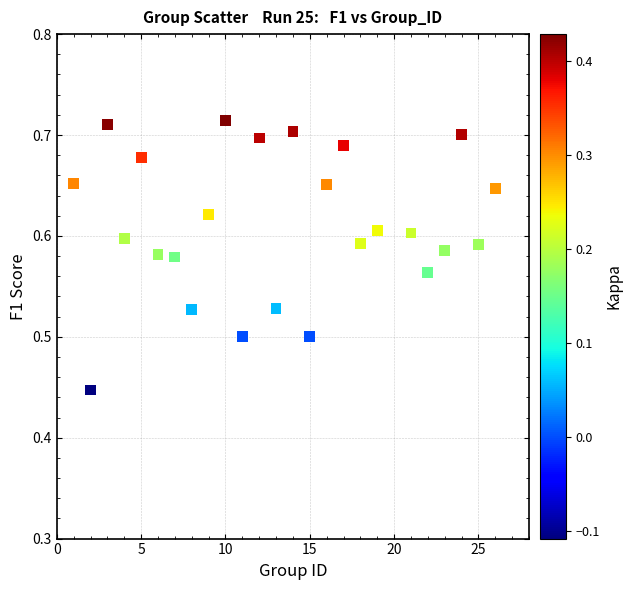

What is the range of X values (max minus min)?

25.0